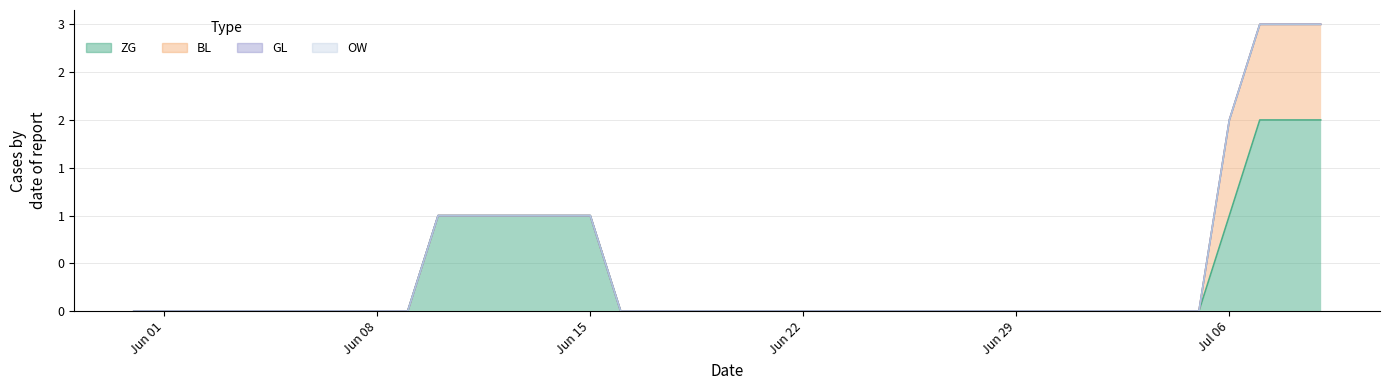

True or false: GL and BL cross at least once.

False